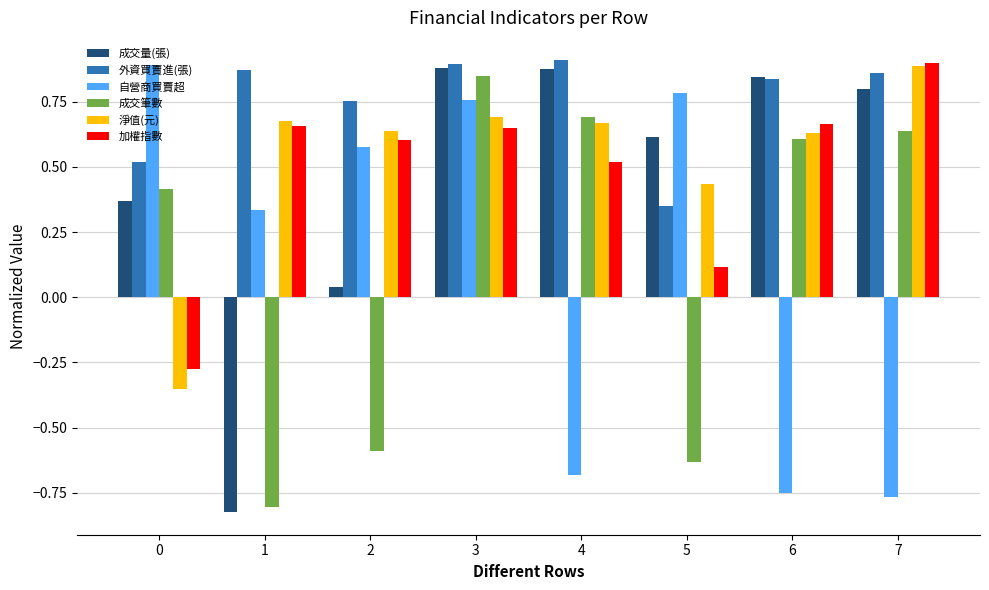

What is the difference between the highest and lowest values at 3?

0.2